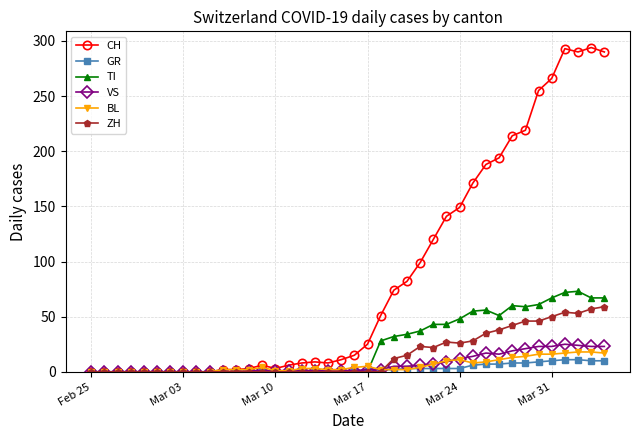

Does the chart have visible grid lines?

Yes